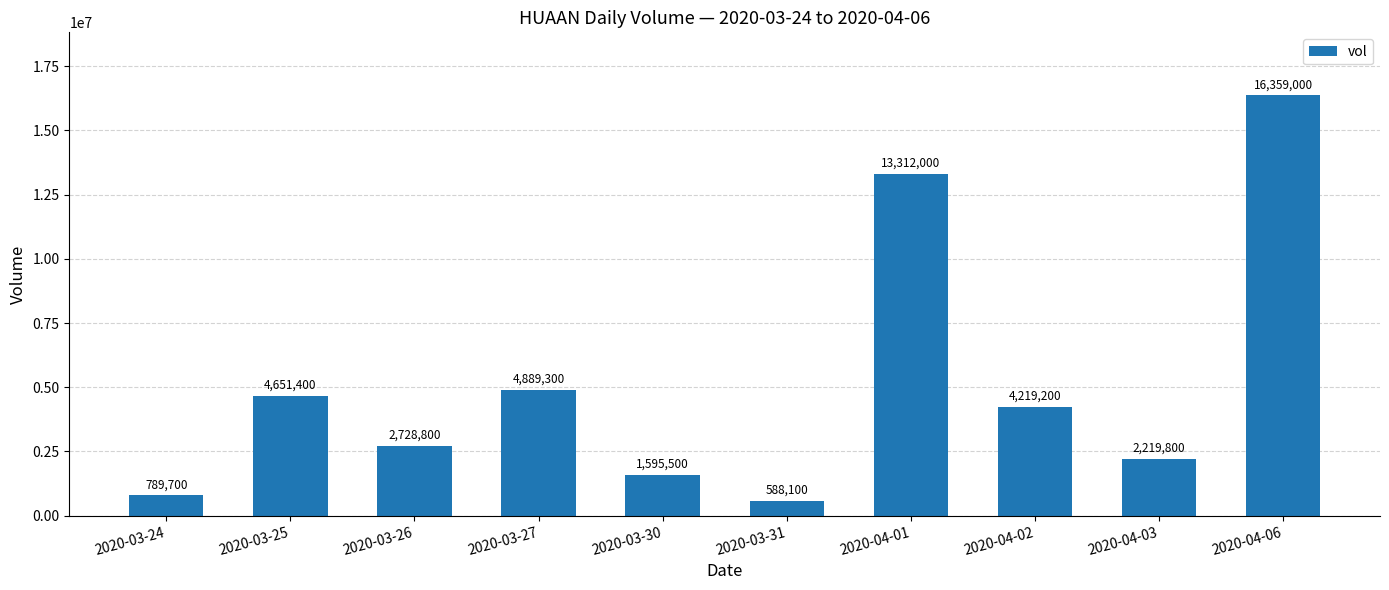

Reading left to right, extract all data points from this chart.

789700	4651400	2728800	4889300	1595500	588100	13312000	4219200	2219800	16359000